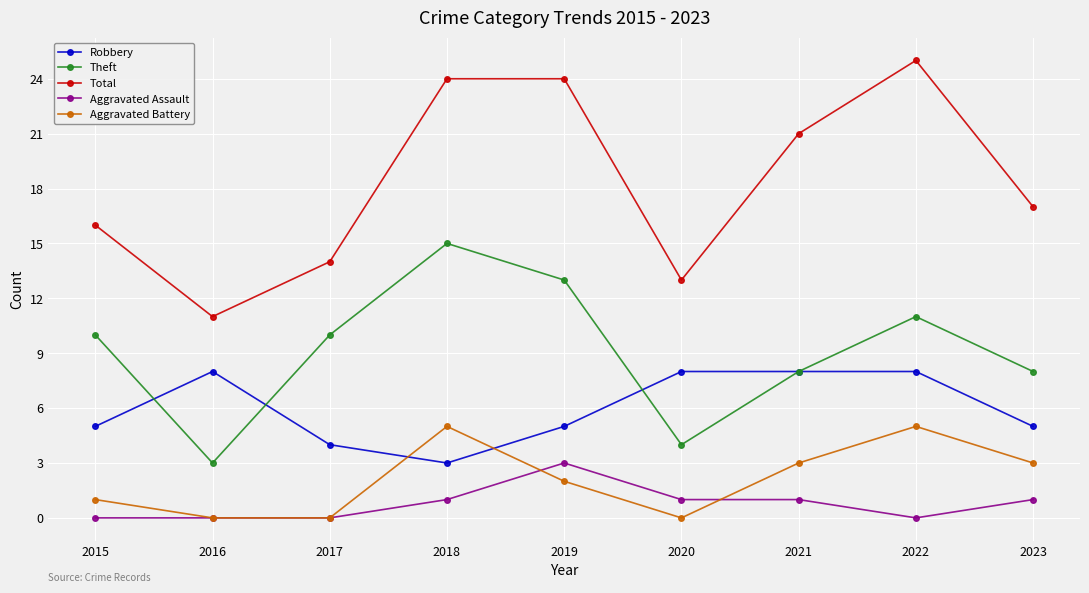

What is the greatest value displayed?

25